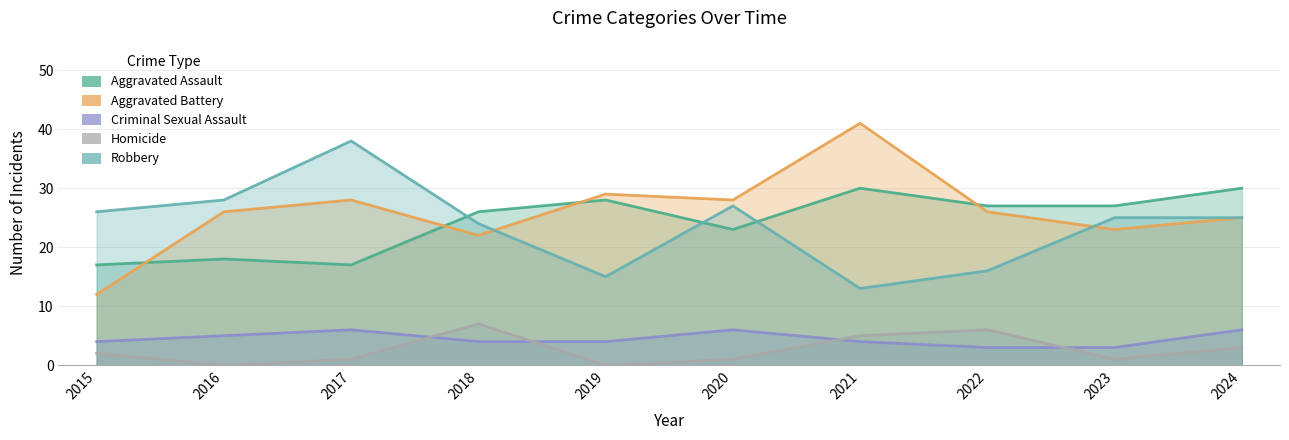

True or false: Aggravated Battery and Homicide intersect in this chart.

False